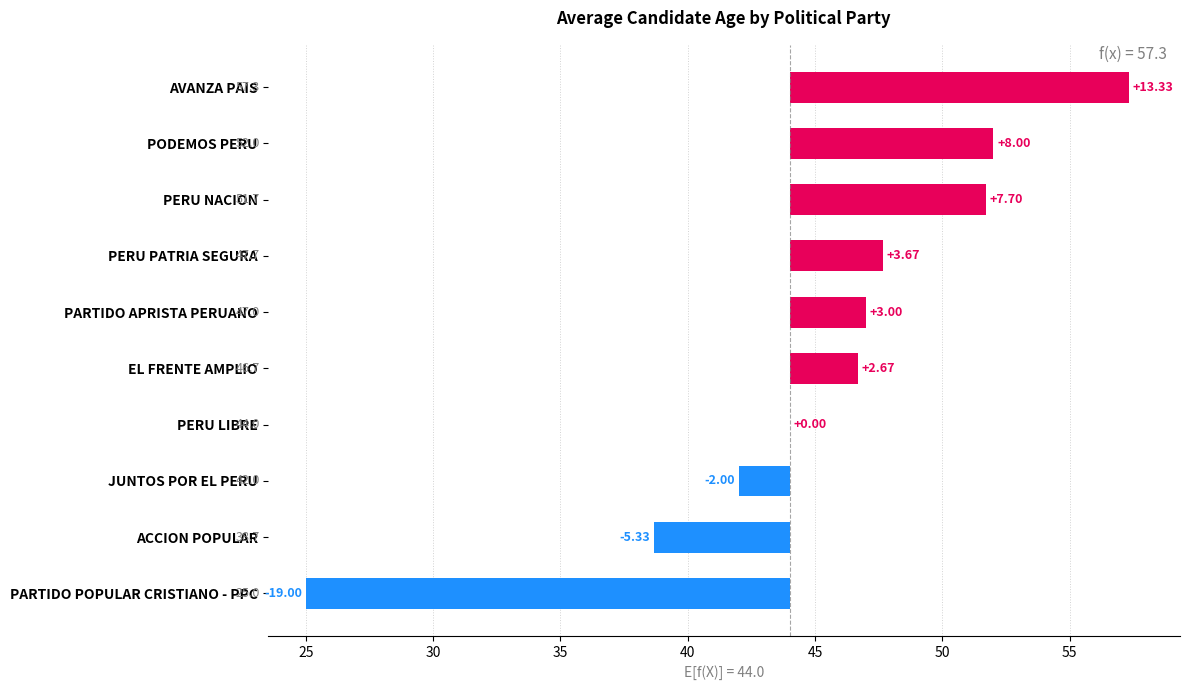

Does the chart contain stacked bars?

No